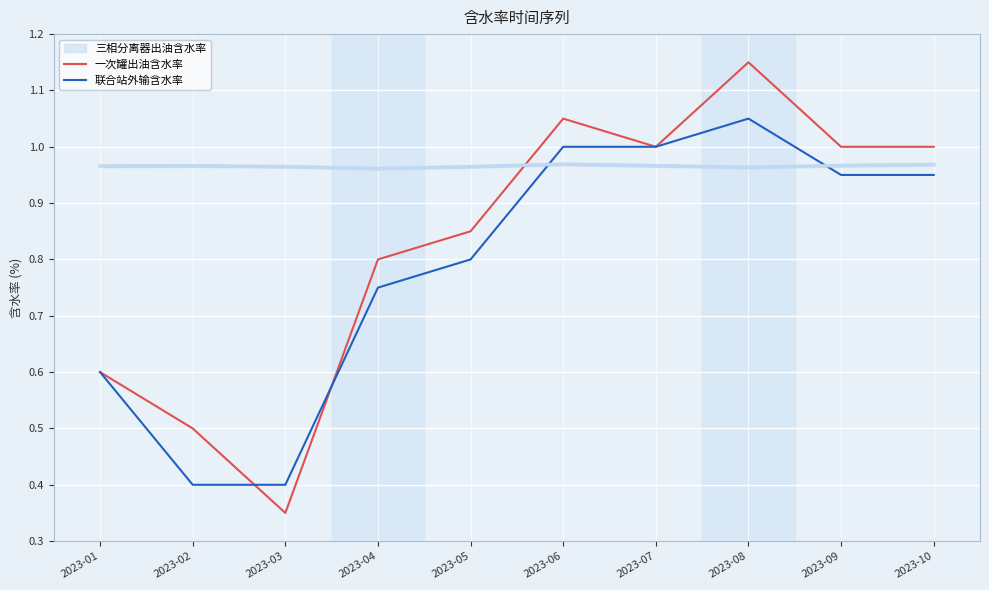

True or false: 联合站外输含水率 has a value of 0.1 at 2023-02.

False